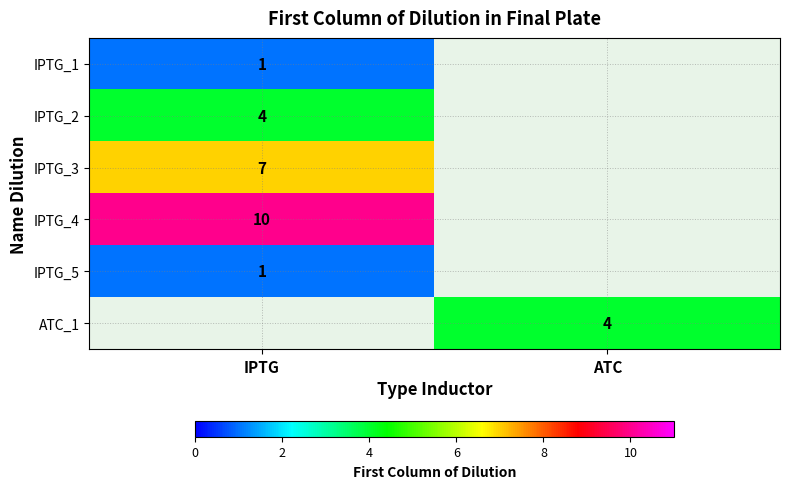

At which category does the chart reach its minimum across all series?

IPTG